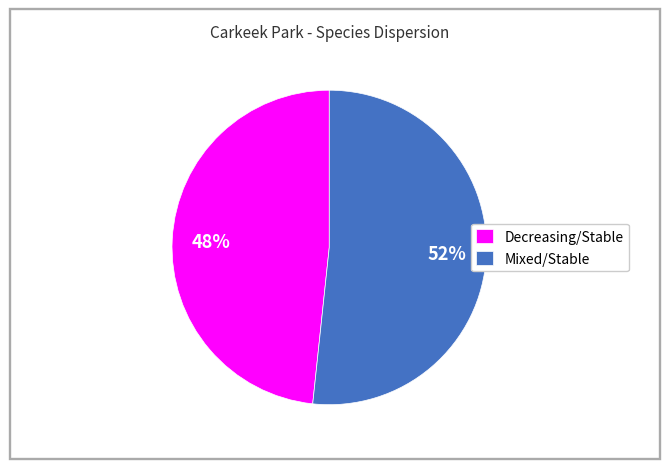

Combined, do Mixed/Stable and Decreasing/Stable account for over 50%?

Yes